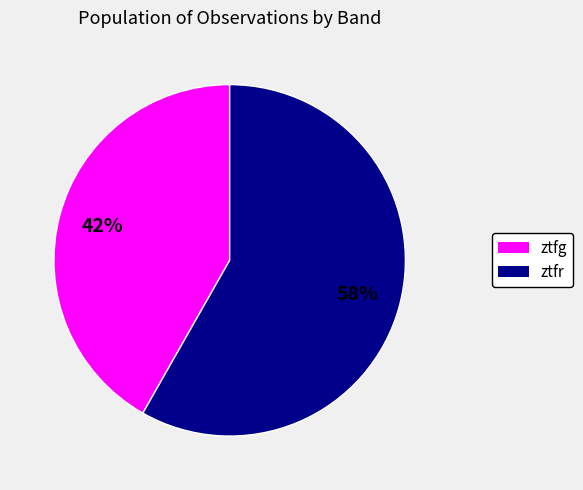

How many slices are in this pie chart?

2